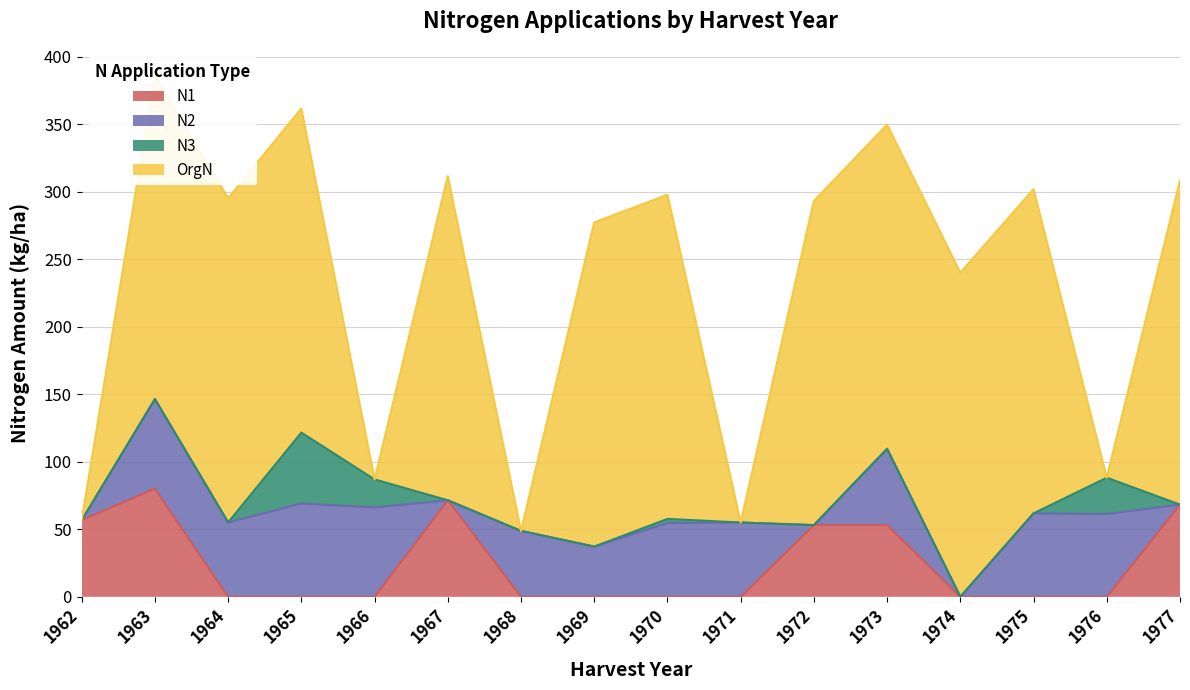

How many times do OrgN and N2 cross each other?

8